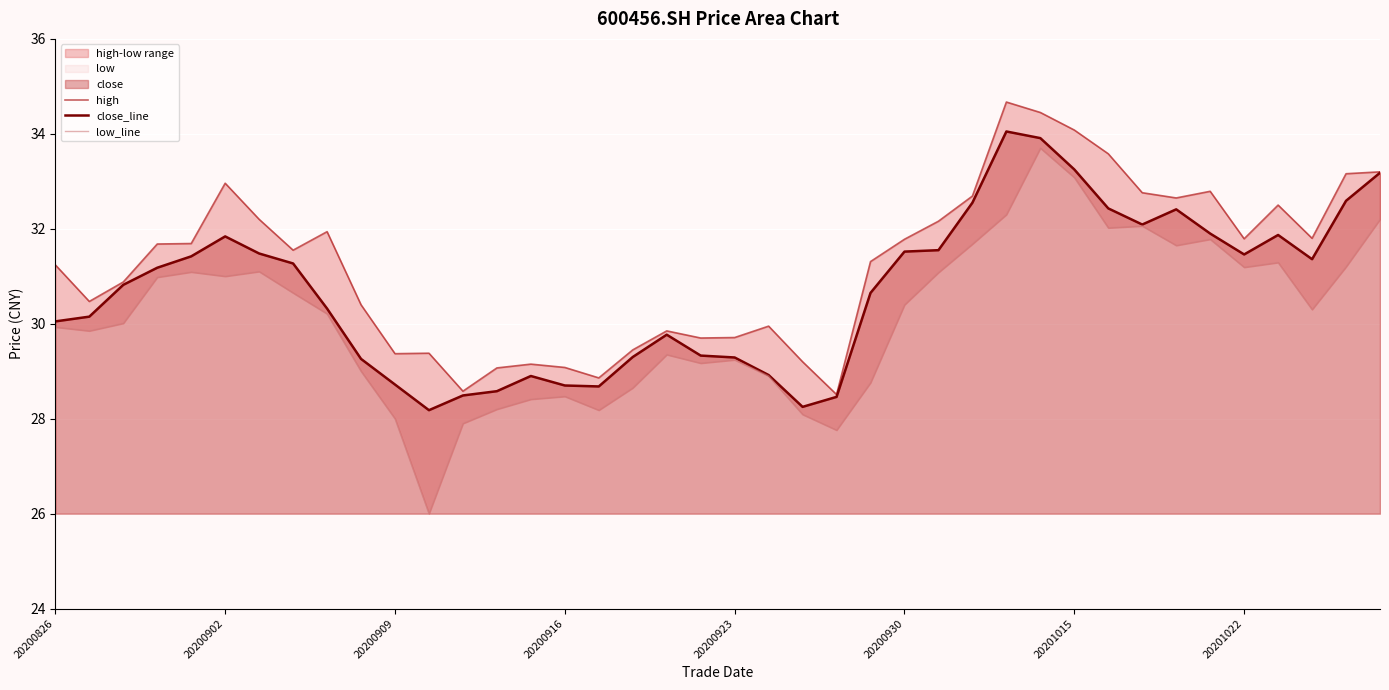

True or false: close_line has a value of 20.4 at 20200826.

False